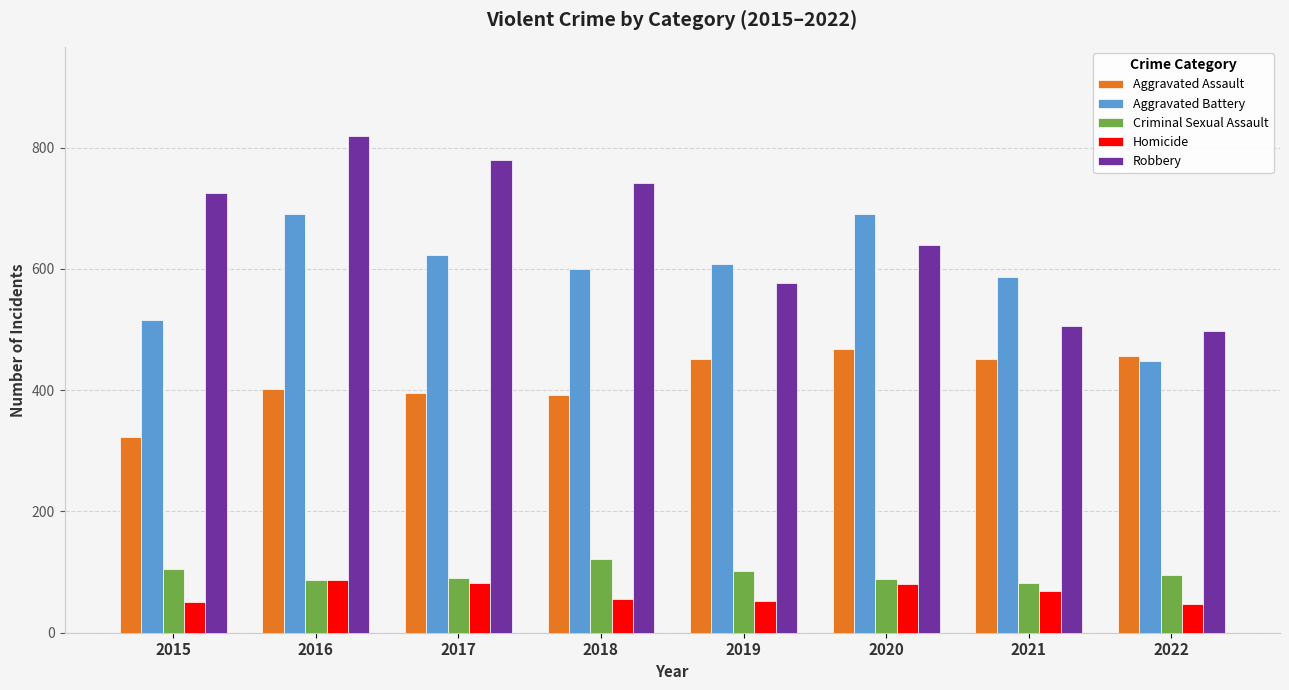

Between 2016 and 2020, which series saw the biggest shift?

Robbery